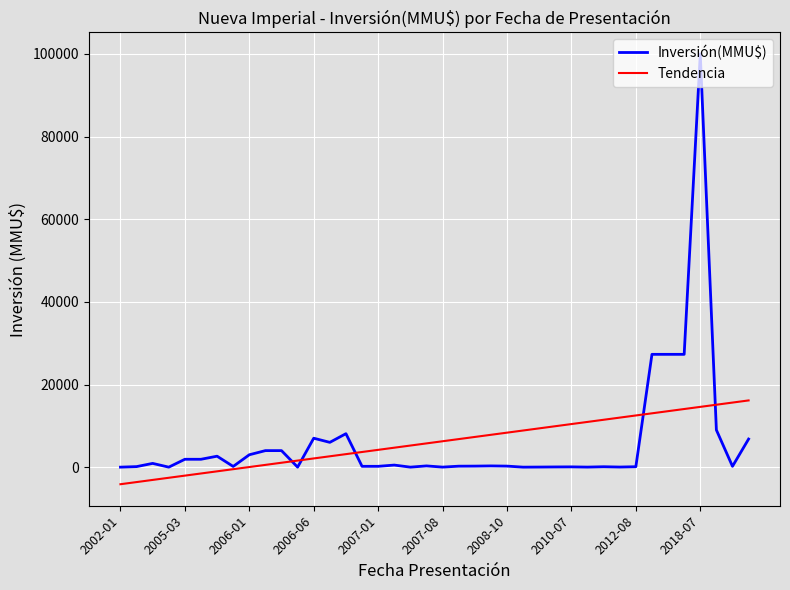

Which series has the widest spread of values?

Inversión(MMU$)